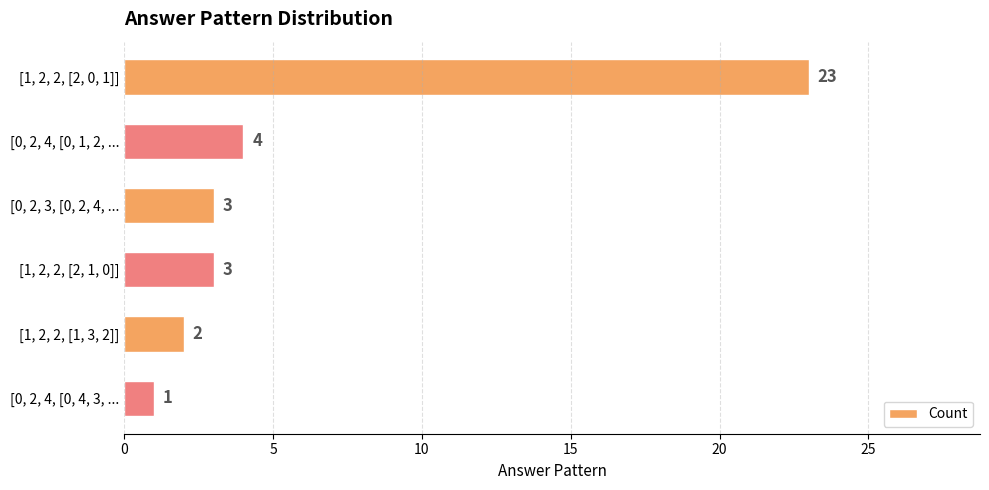

Reading top to bottom, list all the values displayed in this chart.

23	4	3	3	2	1